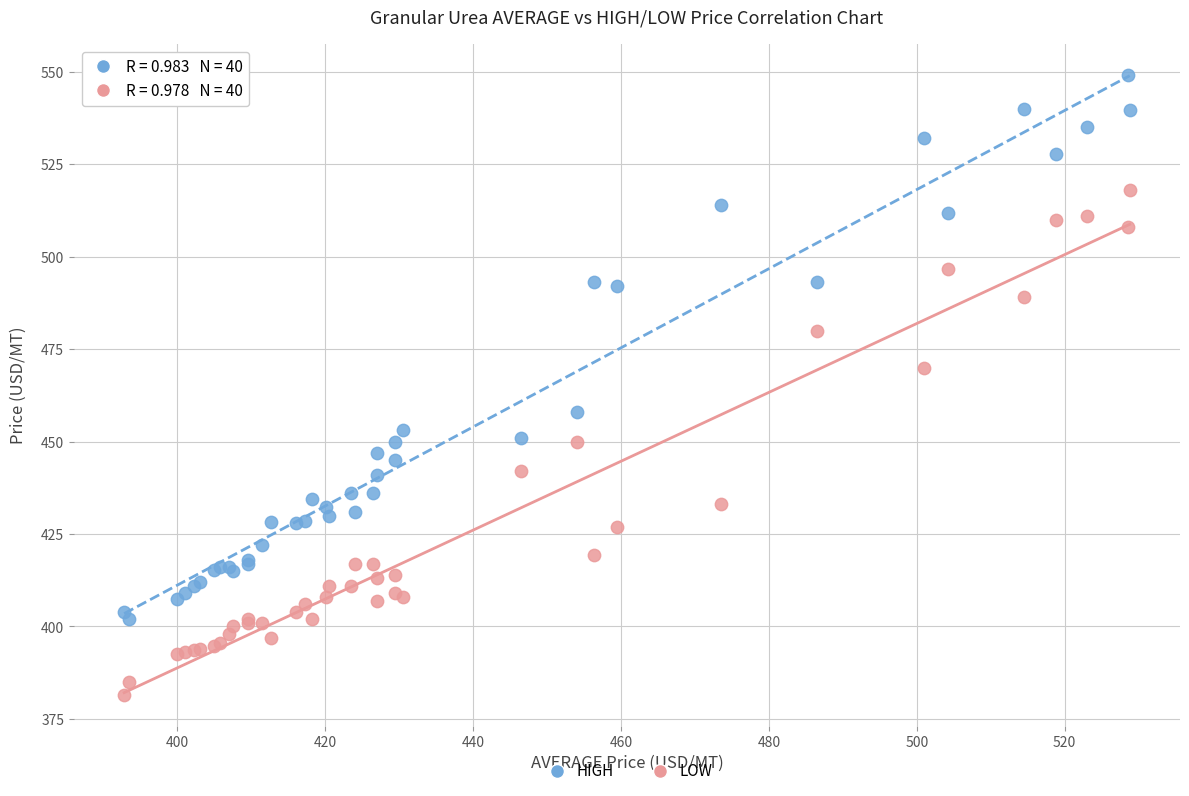

Which series contains the lowest Y value?

LOW